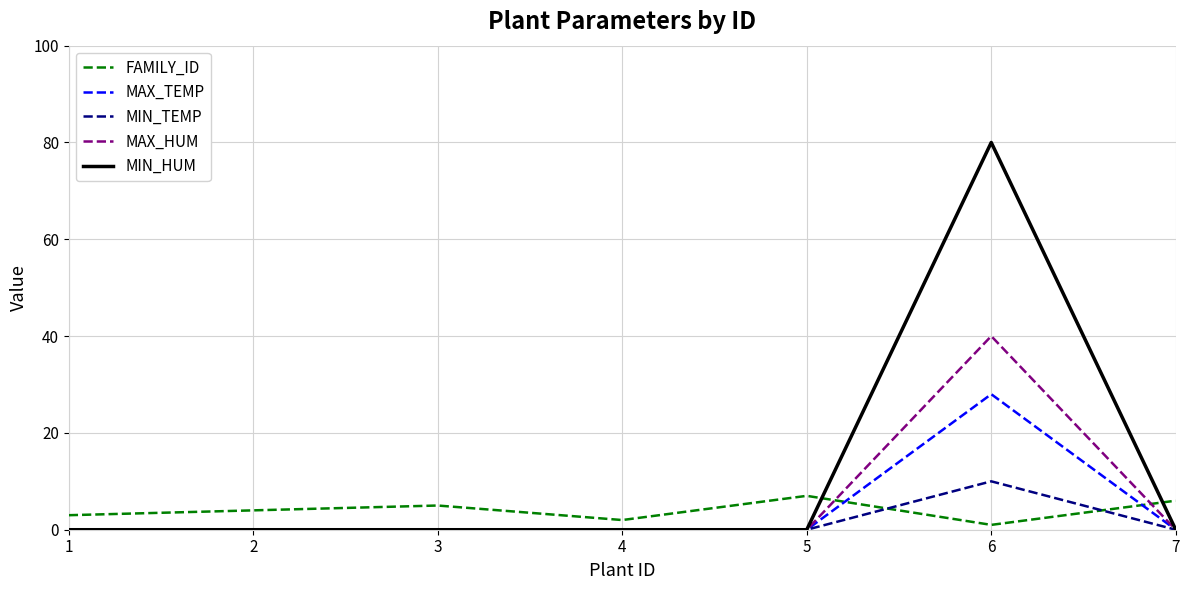

At how many categories does at least one series exceed 77?

1